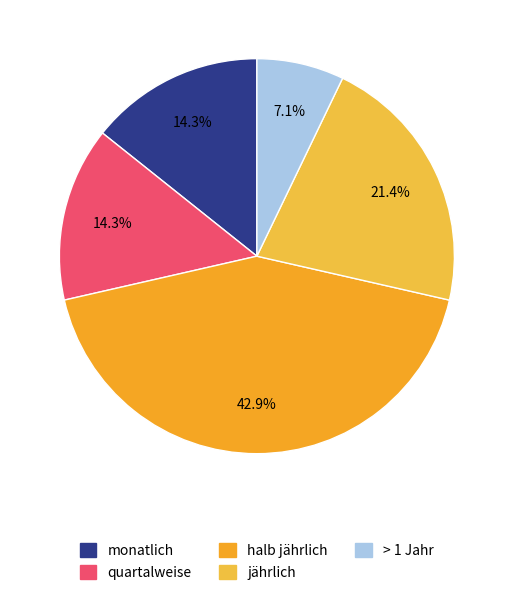

Which slice is the smallest?

> 1 Jahr